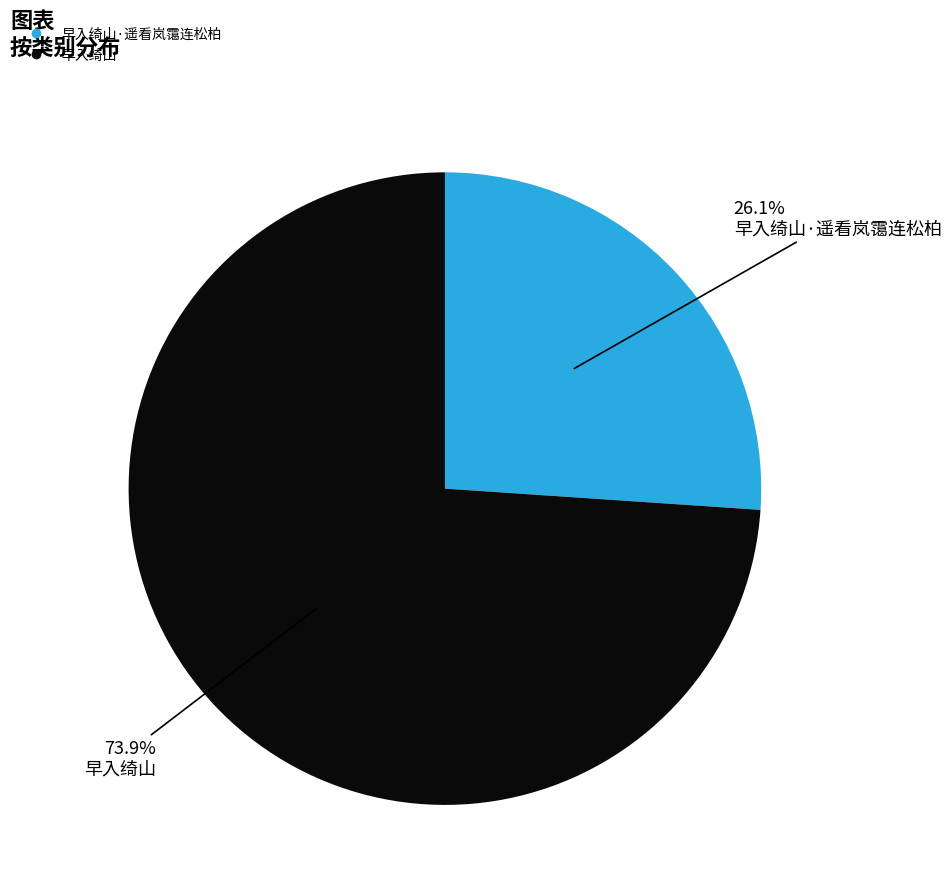

Is there any slice that represents more than half of the pie?

Yes